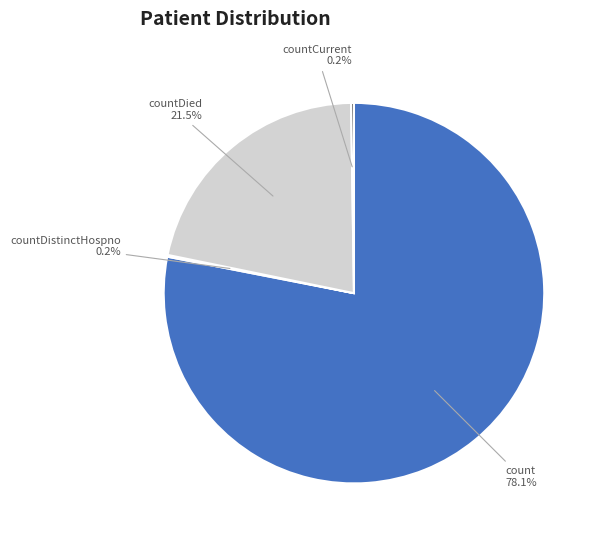

What is the largest slice in the pie chart?

count